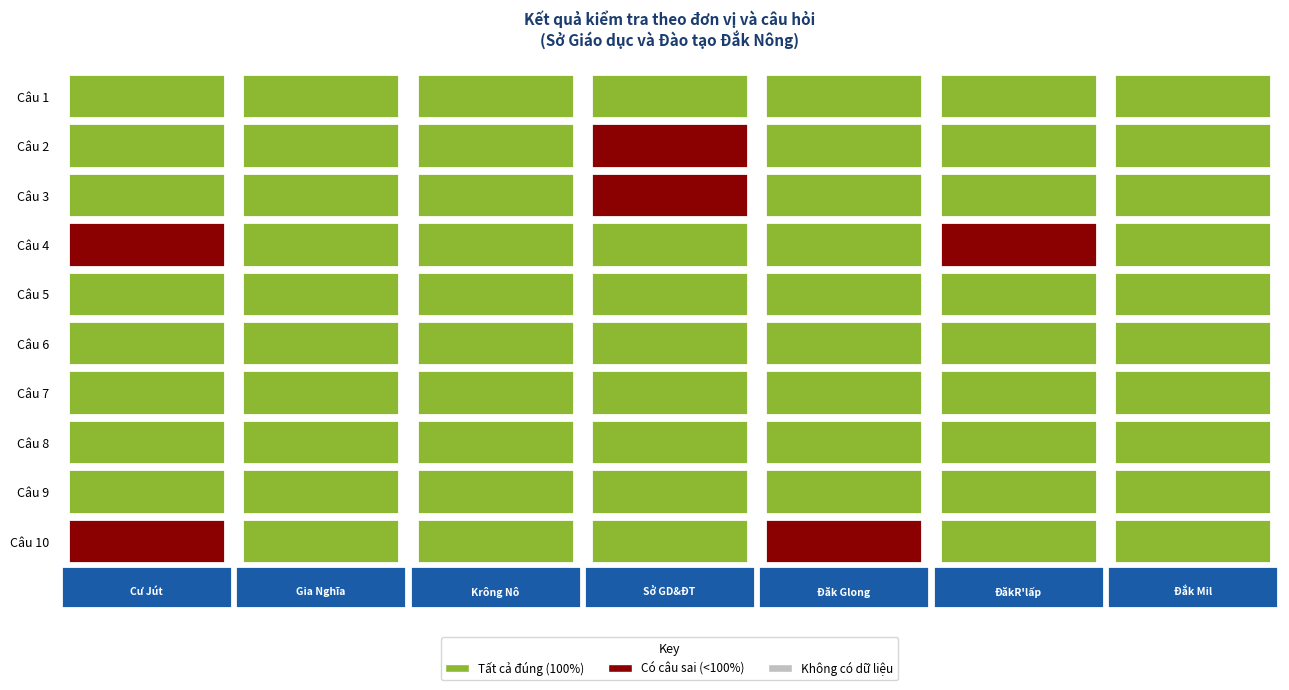

What is the difference between the maximum and minimum values in the Câu 2 series?

1